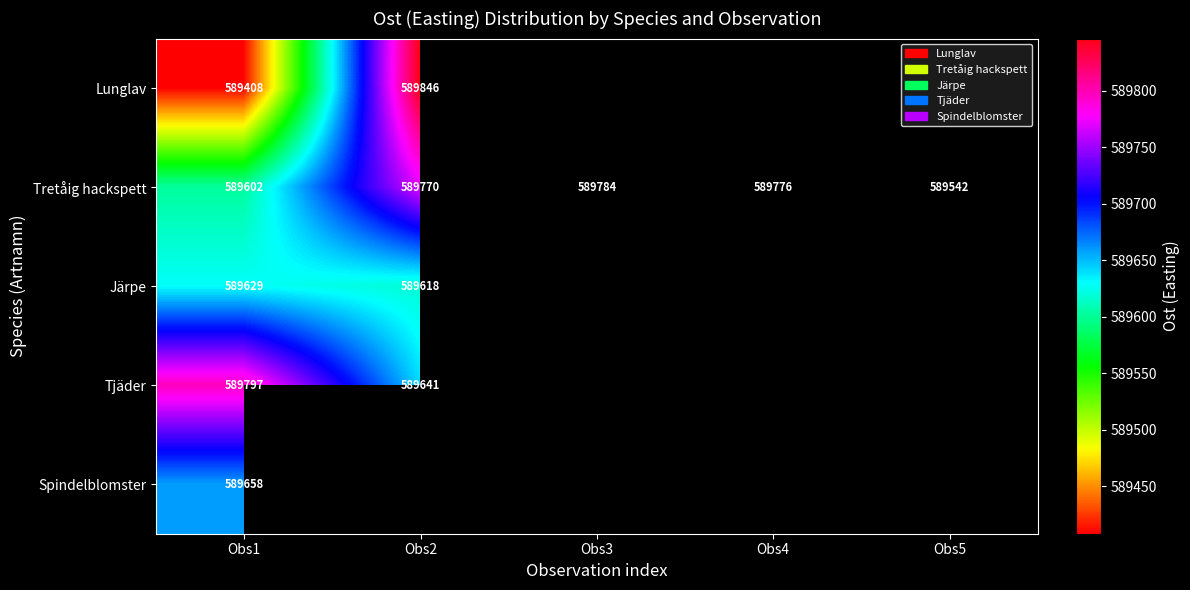

What is the lowest value of the Tretåig hackspett series?

589542